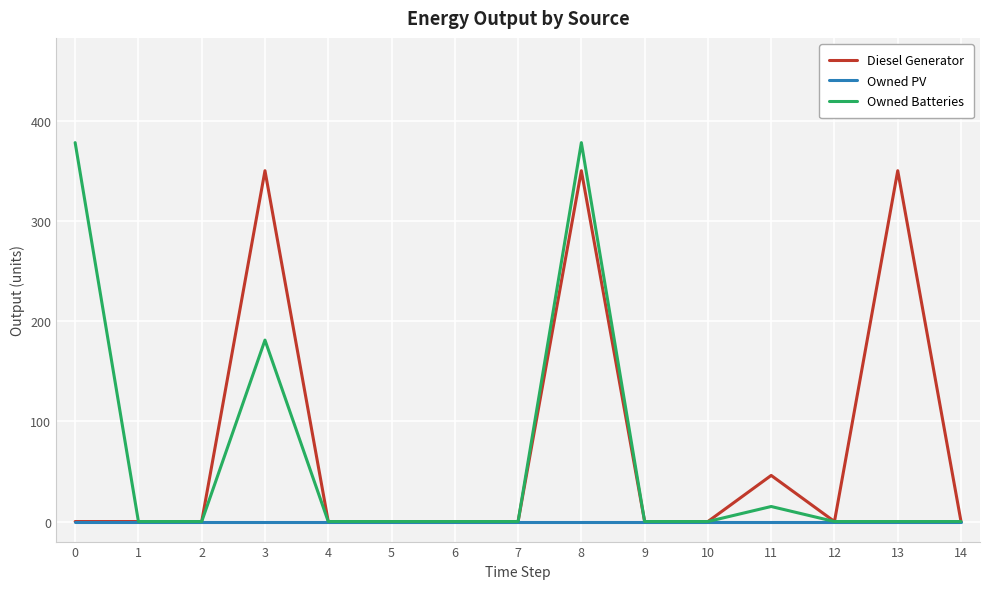

Is this an area chart (filled region under the line)?

No